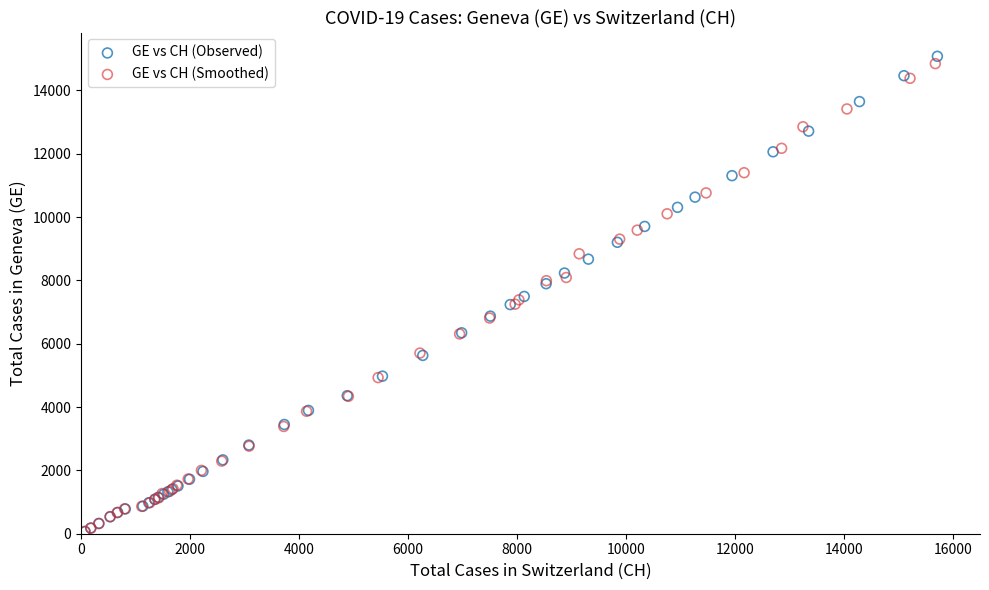

Which series has the largest Y range (max minus min)?

GE vs CH (Observed)